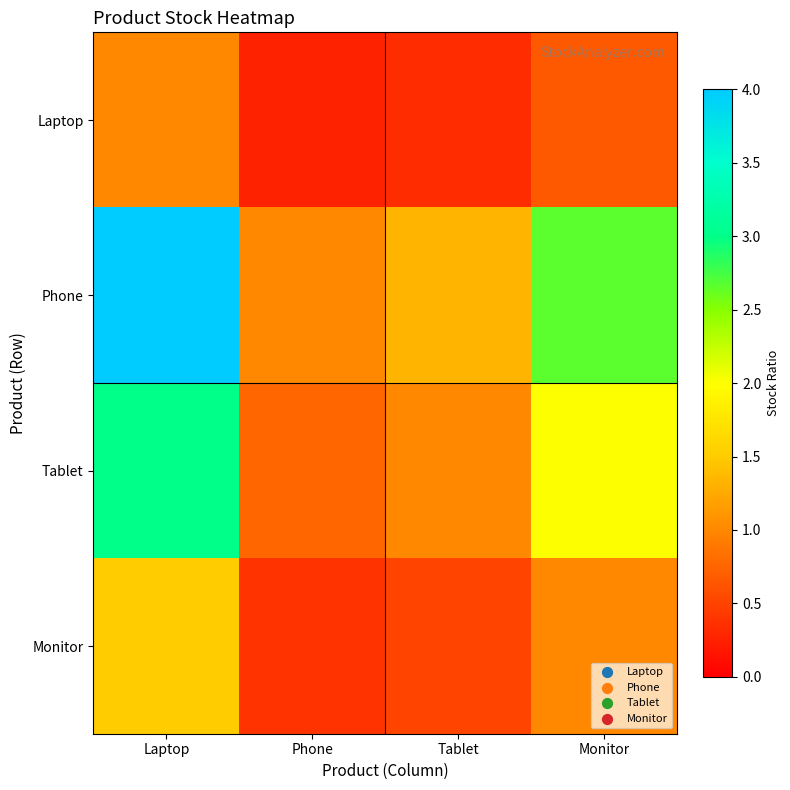

Reading left to right, list all the values displayed in this chart.

Laptop: Laptop=1.0	Phone=0.2	Tablet=0.3	Monitor=0.7
Phone: Laptop=4.0	Phone=1.0	Tablet=1.3	Monitor=2.7
Tablet: Laptop=3.0	Phone=0.8	Tablet=1.0	Monitor=2.0
Monitor: Laptop=1.5	Phone=0.4	Tablet=0.5	Monitor=1.0